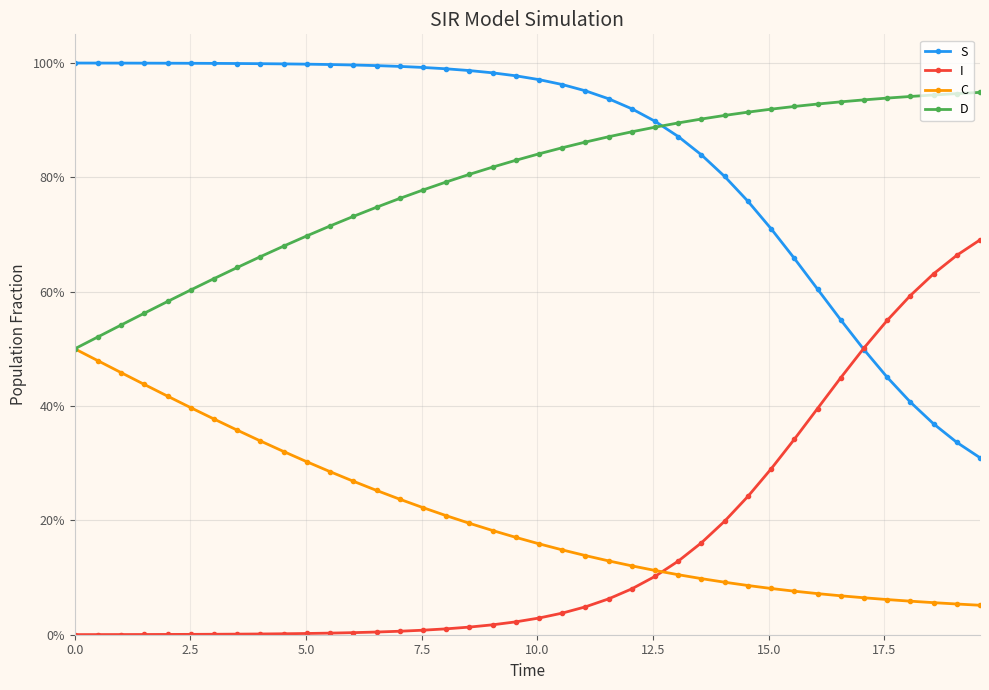

What are all the series names shown in the legend?

S, I, C, D